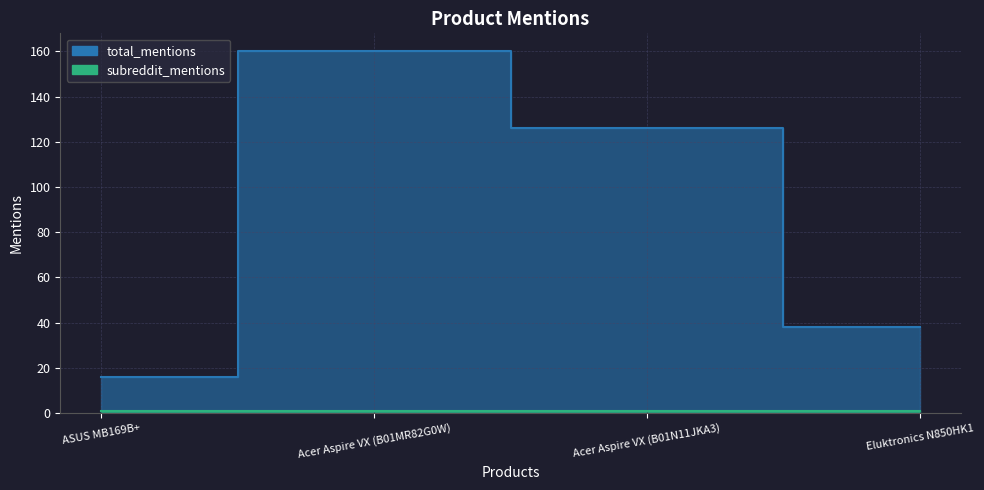

What is the difference between the maximum and second lowest values?

122